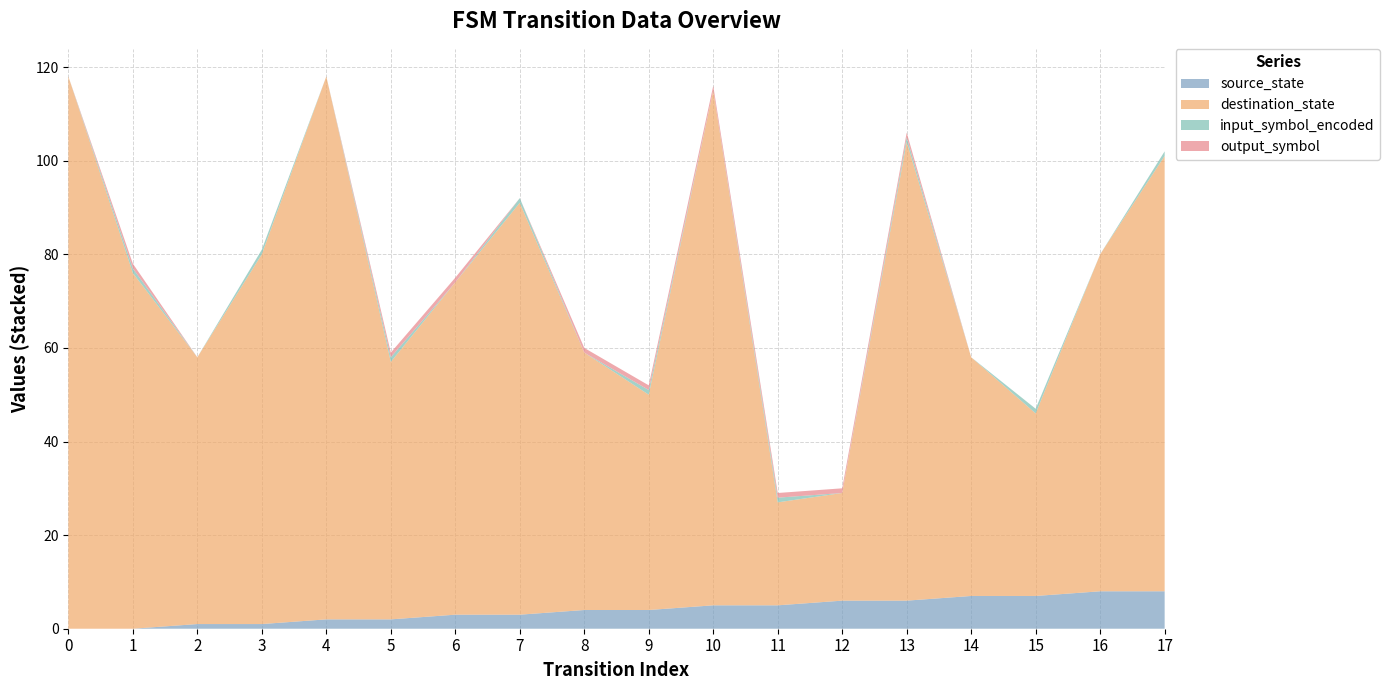

Reading right to left, what are all the values shown in this chart?

source_state: 17=8	16=8	15=7	14=7	13=6	12=6	11=5	10=5	9=4	8=4	7=3	6=3	5=2	4=2	3=1	2=1	1=0	0=0
destination_state: 17=93	16=72	15=39	14=51	13=98	12=23	11=22	10=110	9=46	8=55	7=88	6=71	5=55	4=116	3=79	2=57	1=76	0=118
input_symbol_encoded: 17=1	16=0	15=1	14=0	13=1	12=0	11=1	10=0	9=1	8=0	7=1	6=0	5=1	4=0	3=1	2=0	1=1	0=0
output_symbol: 17=0	16=0	15=0	14=0	13=1	12=1	11=1	10=1	9=1	8=1	7=0	6=1	5=1	4=0	3=0	2=0	1=1	0=0